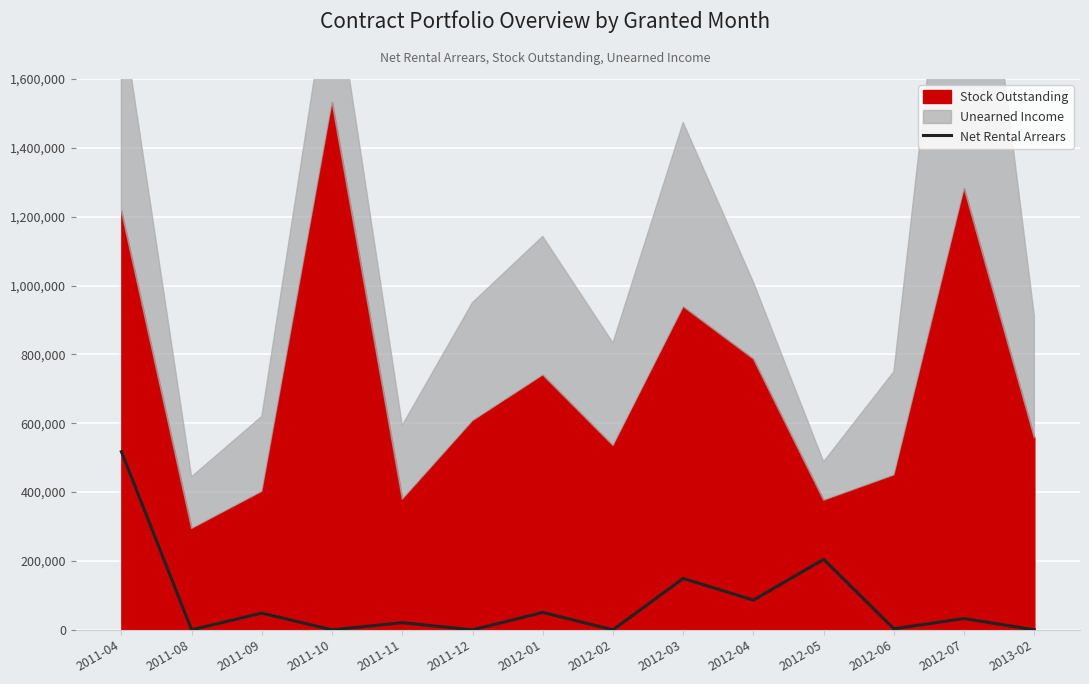

What is the average value?

79552.6